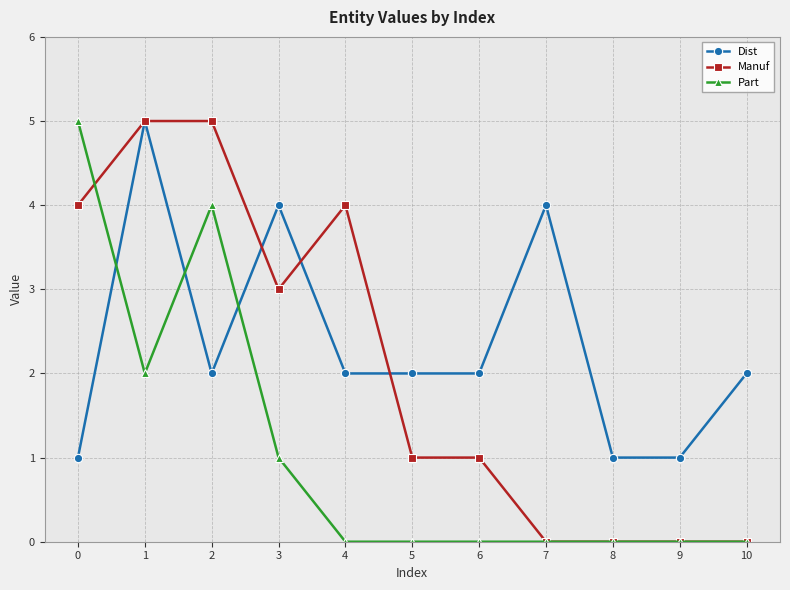

What is the difference between the Dist values at 0 and 5?

1